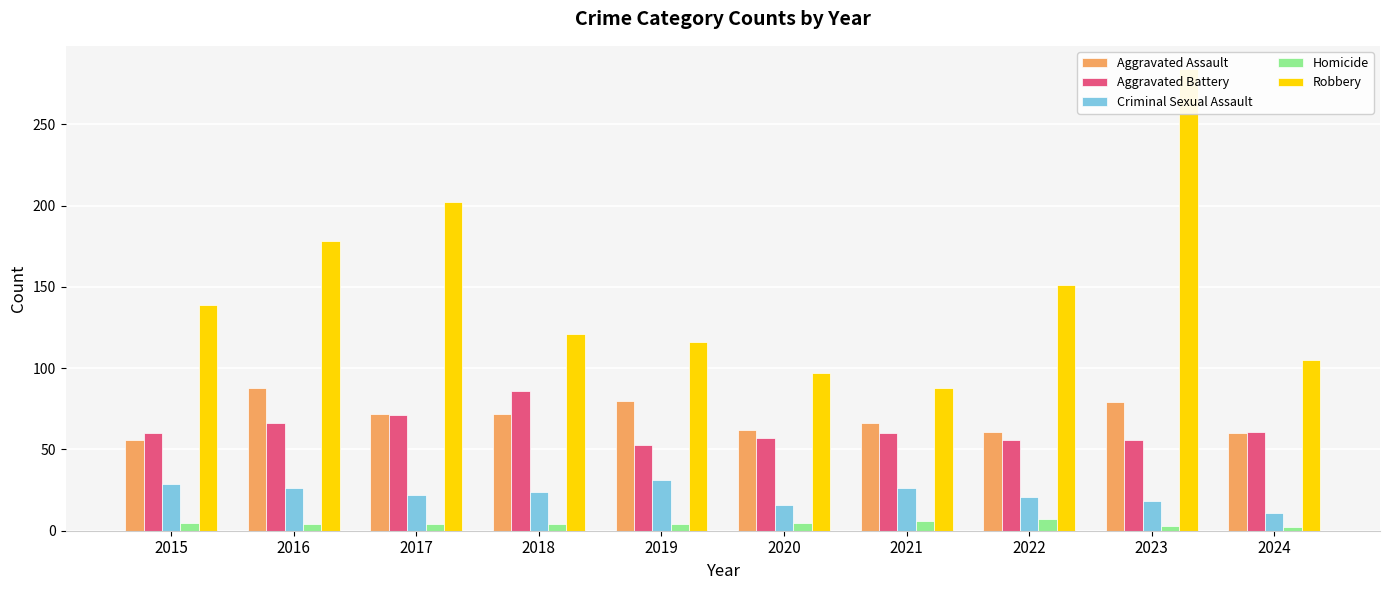

Is it true that Aggravated Battery equals 90 at 2020?

False